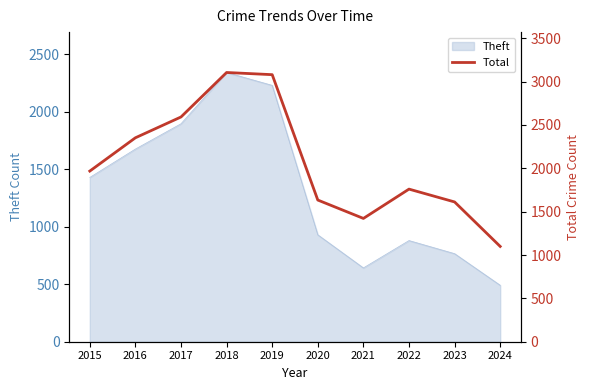

True or false: Theft has a value of 288 at 2023.

False